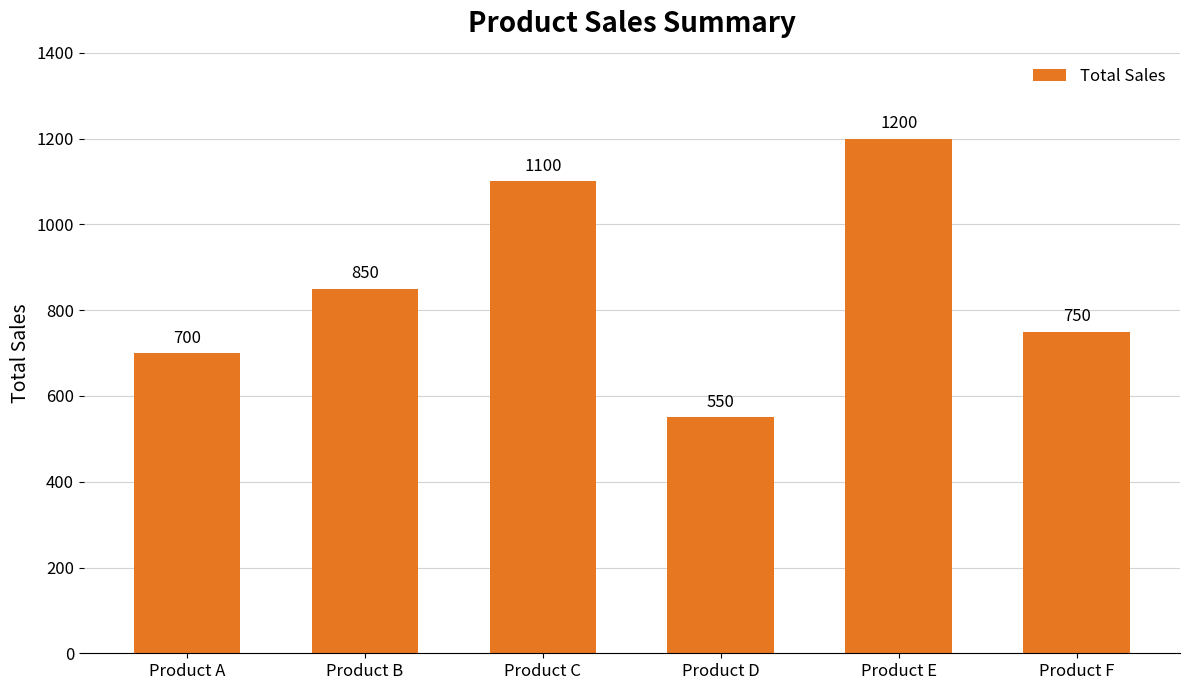

What is the change in value from Product B to Product F?

-100